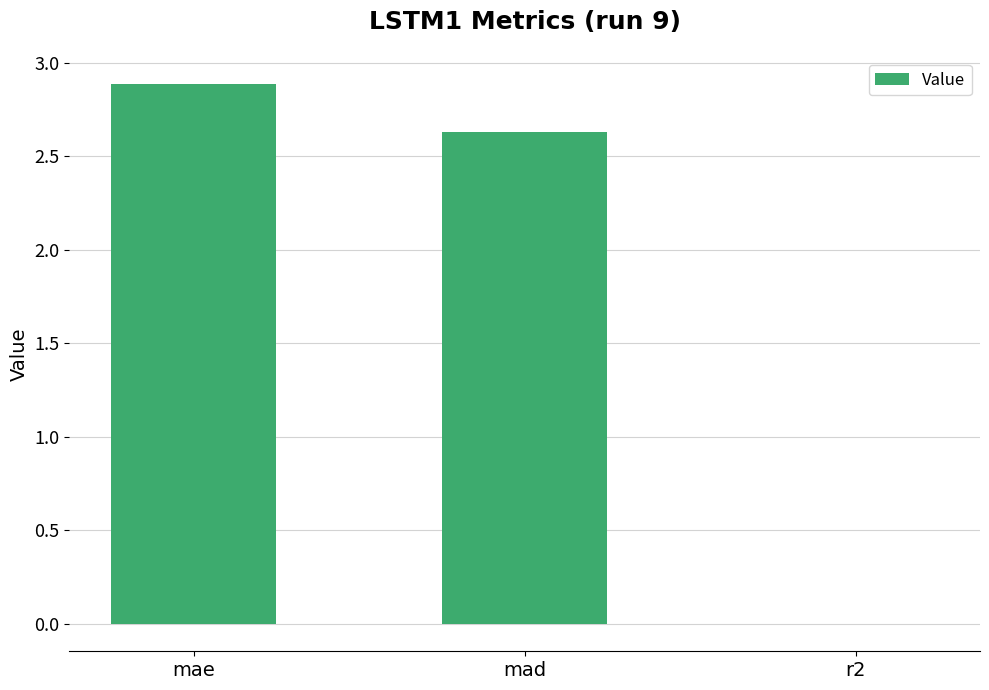

What is the maximum value shown in the chart?

2.9